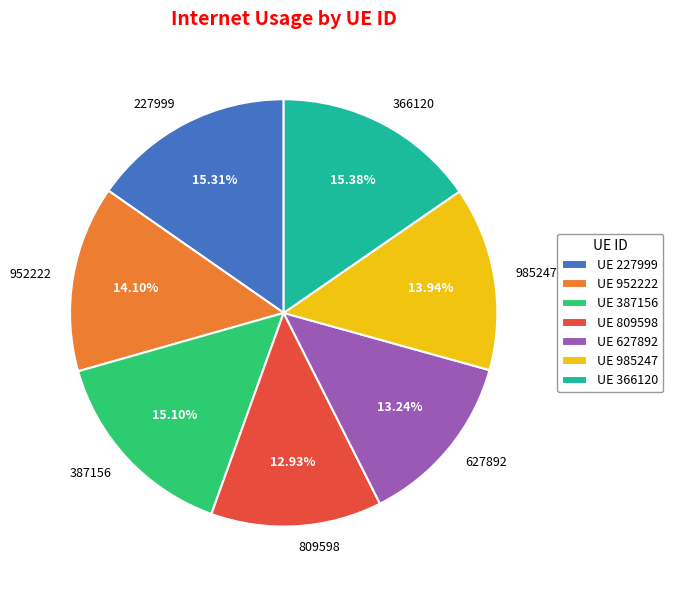

Between 809598 and 952222, which is larger?

952222